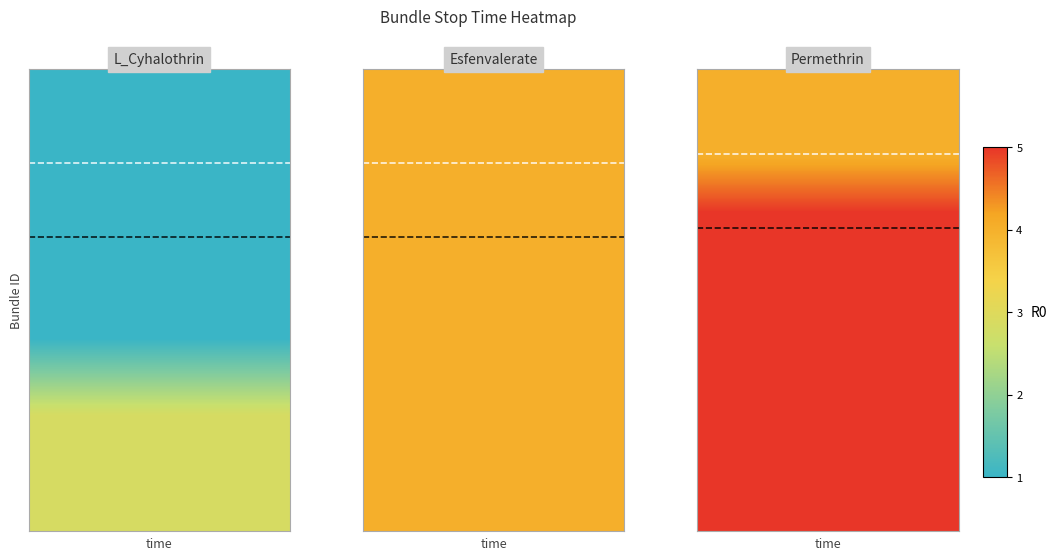

True or false: white_threshold has a value of 1.6 at 1.

False